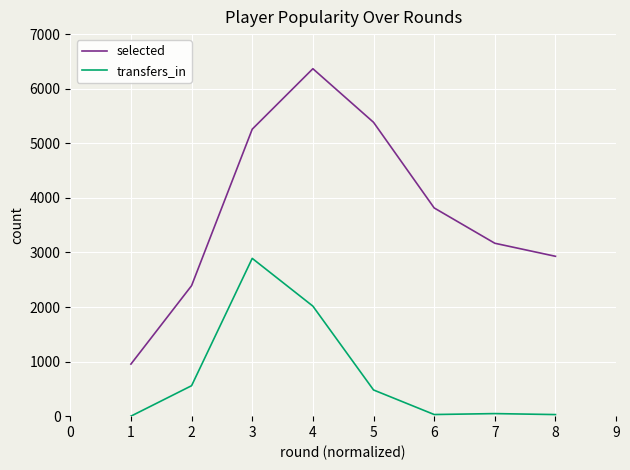

The value of transfers_in at 2 is 269. True or false?

False